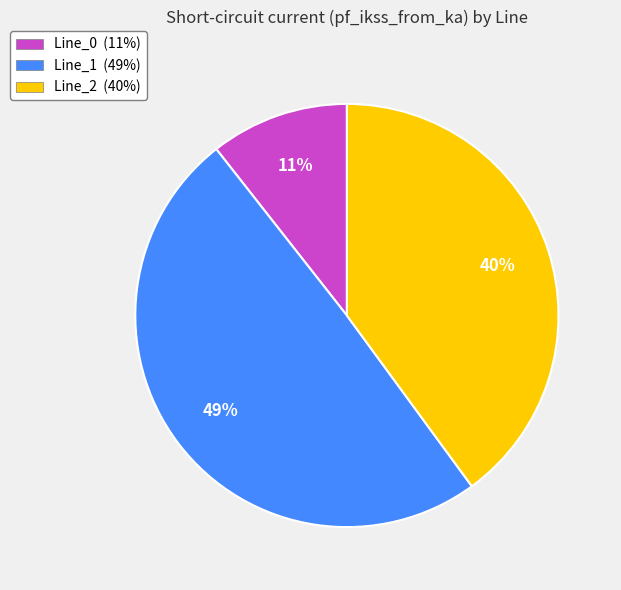

How many slices are in this pie chart?

3